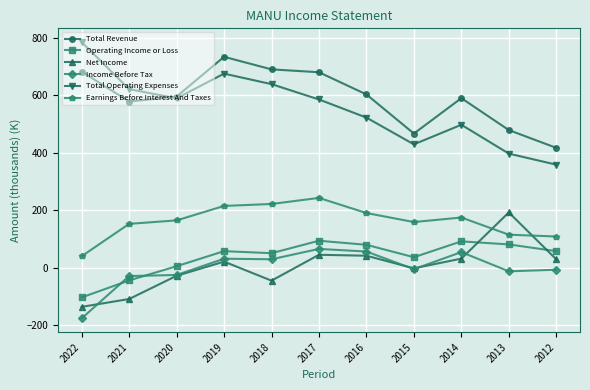

What is the sum of the Income Before Tax values at 2019 and 2012?

26.1